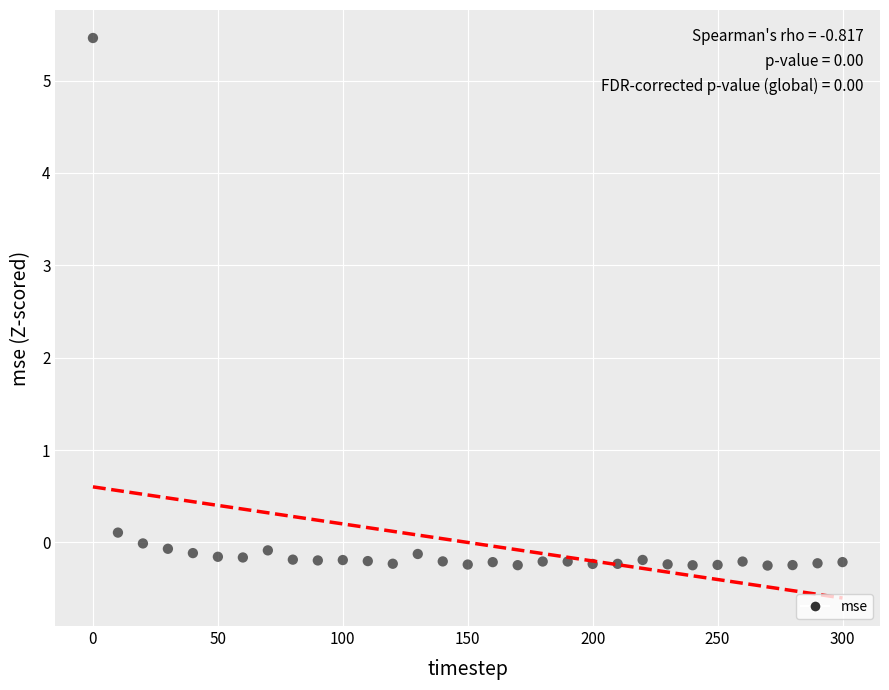

What is the range of Y values (max minus min)?

5.7